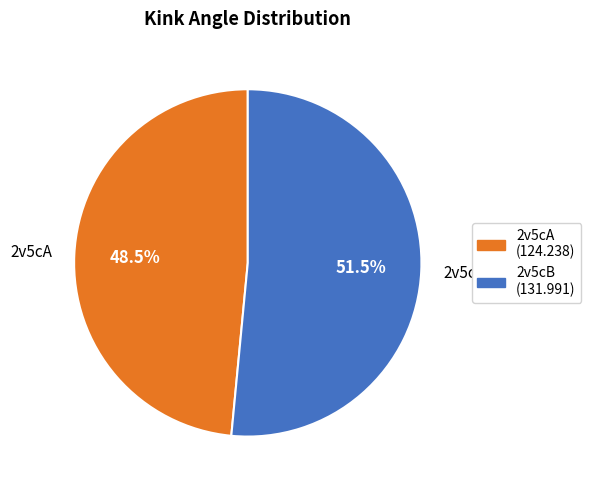

Which category accounts for the majority?

2v5cB